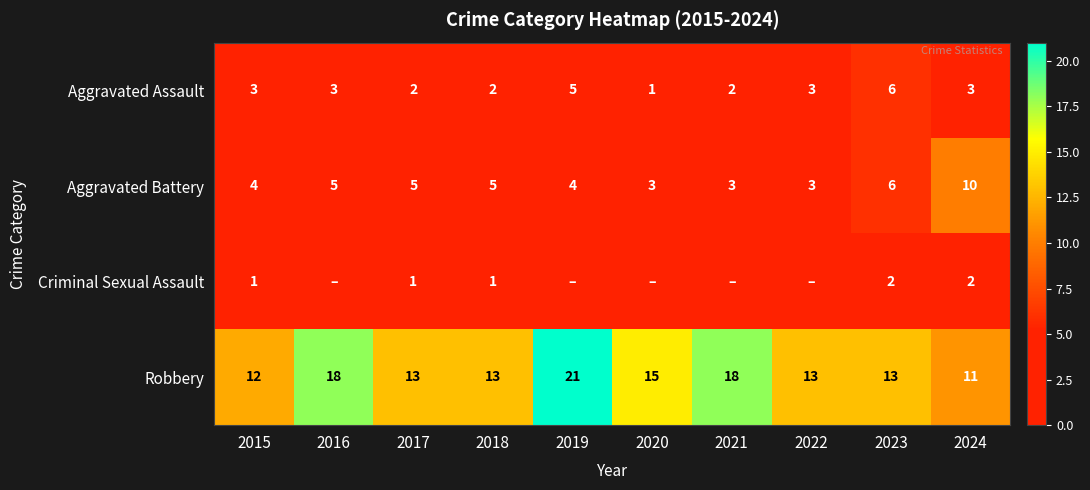

The value of Robbery at 2017 is 13. True or false?

True